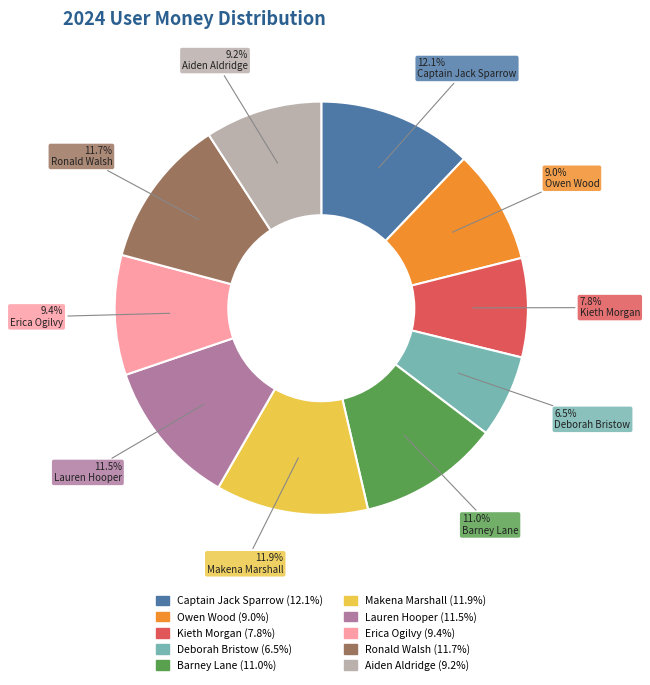

To the nearest percent, what is the combined percentage of Ronald Walsh and Erica Ogilvy?

21%